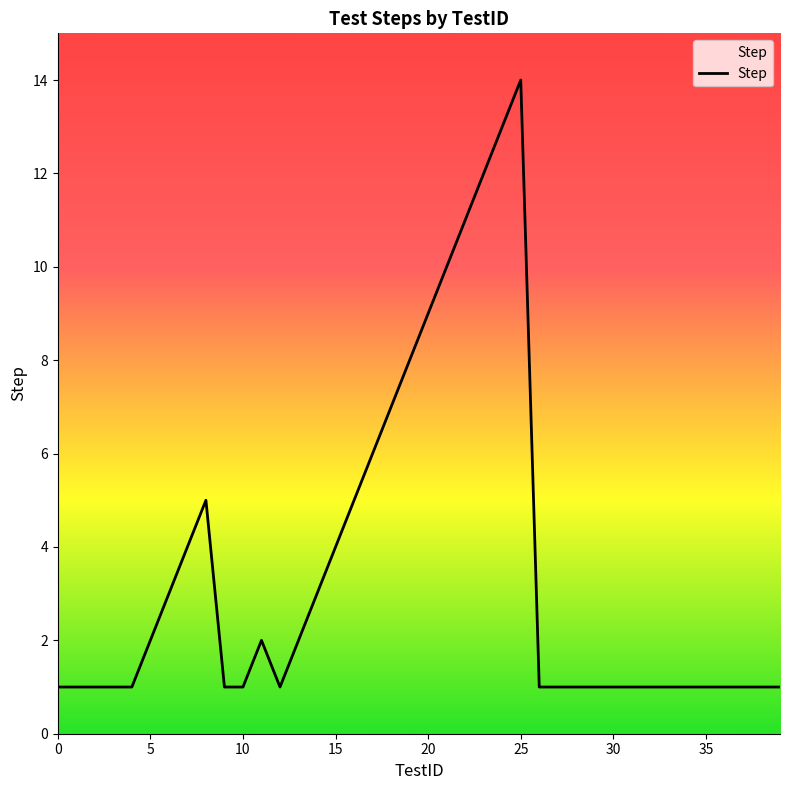

What is the greatest value displayed?

14